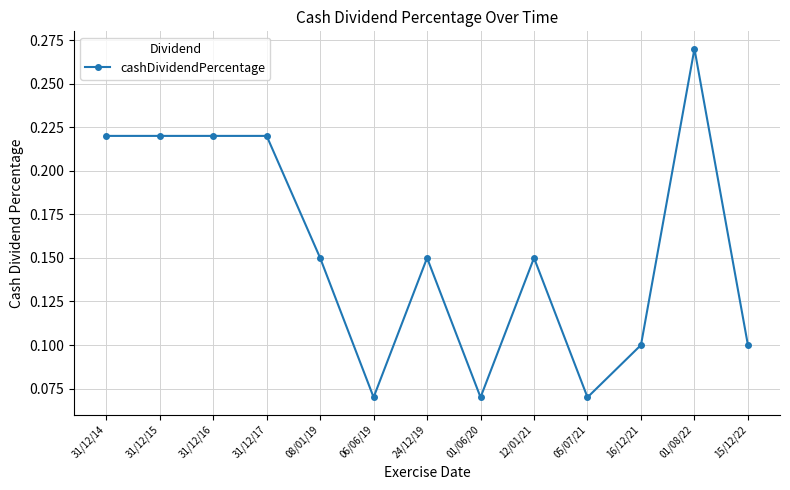

True or false: the data shows 0.2 at 16/12/21.

False